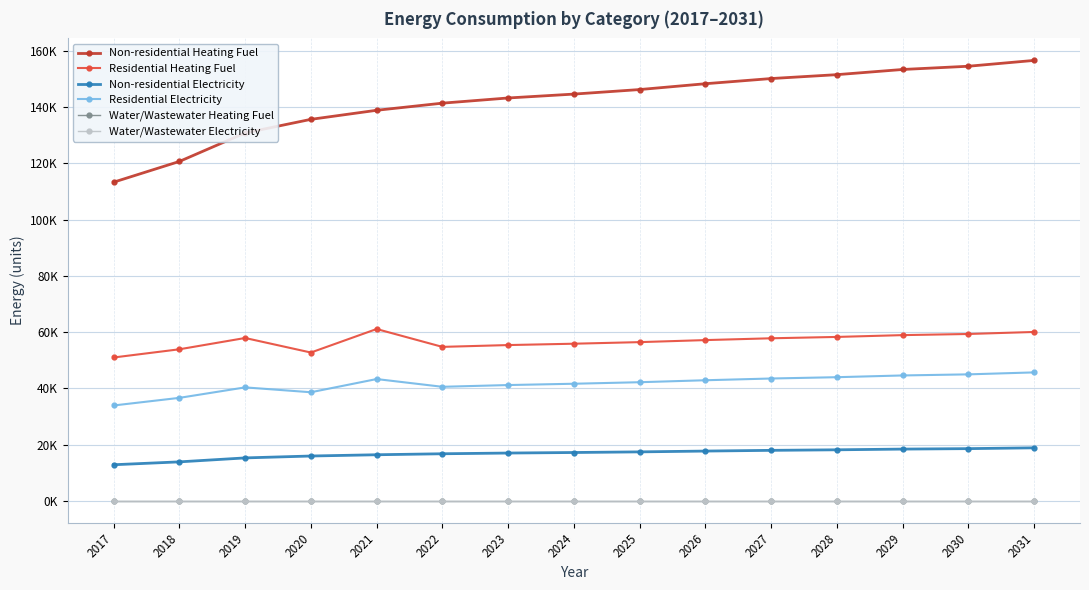

Is this an area chart (filled region under the line)?

No